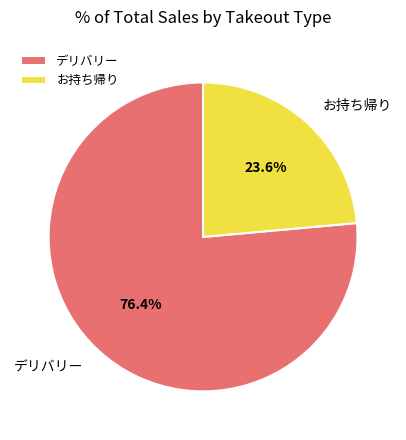

How many segments does this pie chart have?

2